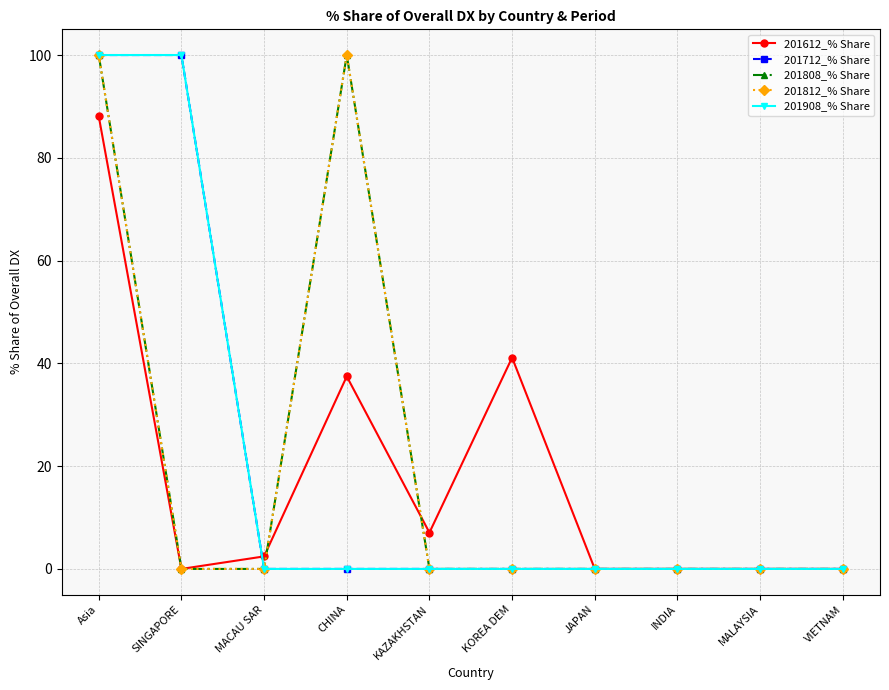

What is the value of the 201612_% Share point at the 3rd from the left?

2.4